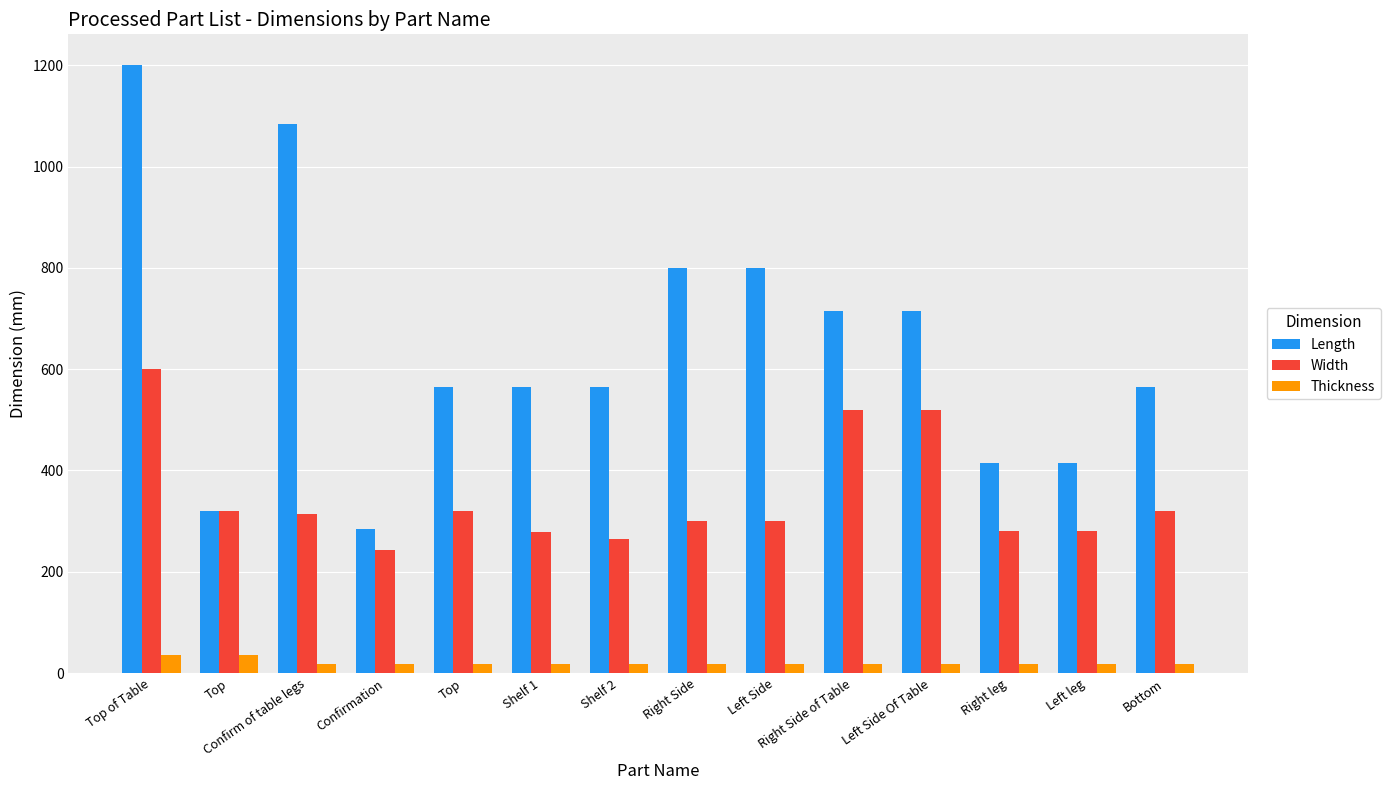

Reading left to right, transcribe all the data shown in this chart.

Length: 1201.0	321.0	1084.0	284.0	564.0	564.0	564.0	800.0	800.0	714.0	714.0	414.0	414.0	564.0
Width: 601.0	321.0	314.0	244.0	320.0	279.0	264.0	300.0	300.0	520.0	520.0	280.0	280.0	320.0
Thickness: 36.6	36.6	18.0	18.0	18.0	18.0	18.0	18.0	18.0	18.0	18.0	18.0	18.0	18.0